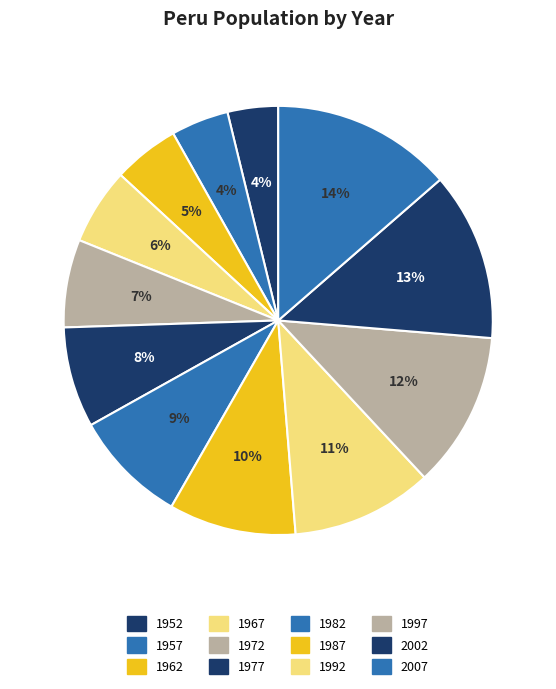

To the nearest percent, what portion does 1997 represent?

12%